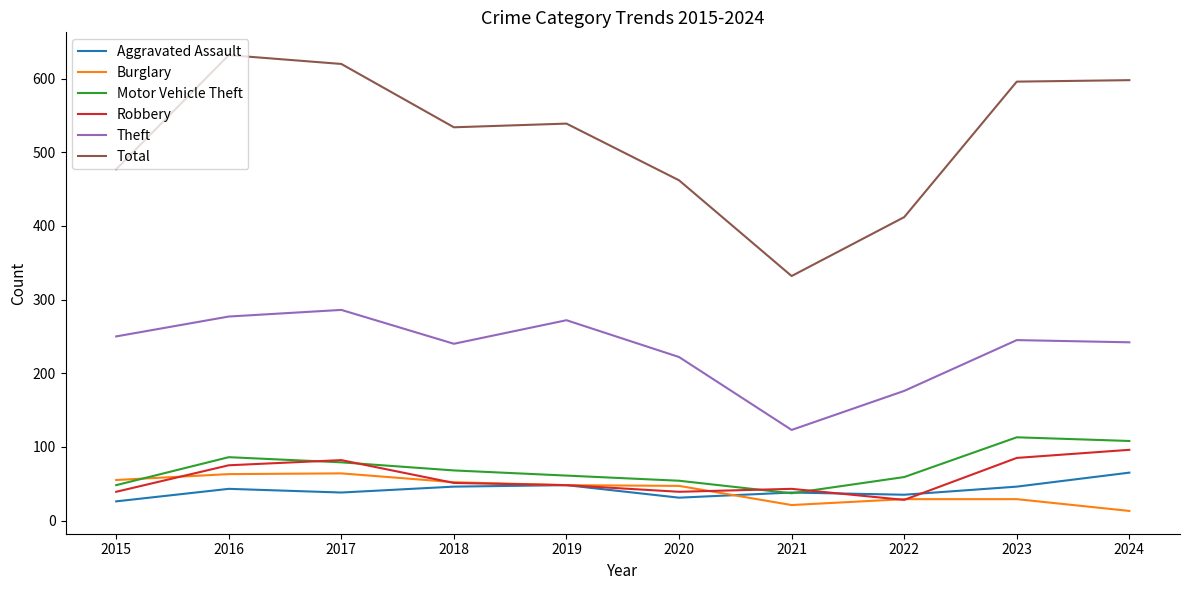

What is the minimum value for Motor Vehicle Theft?

37